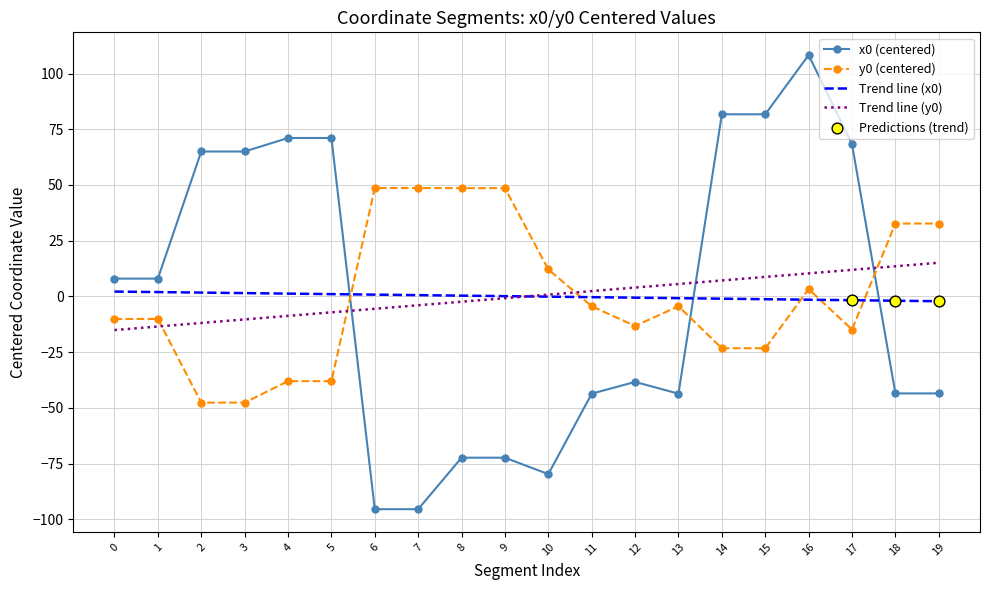

Which series has the largest total across all categories?

x0